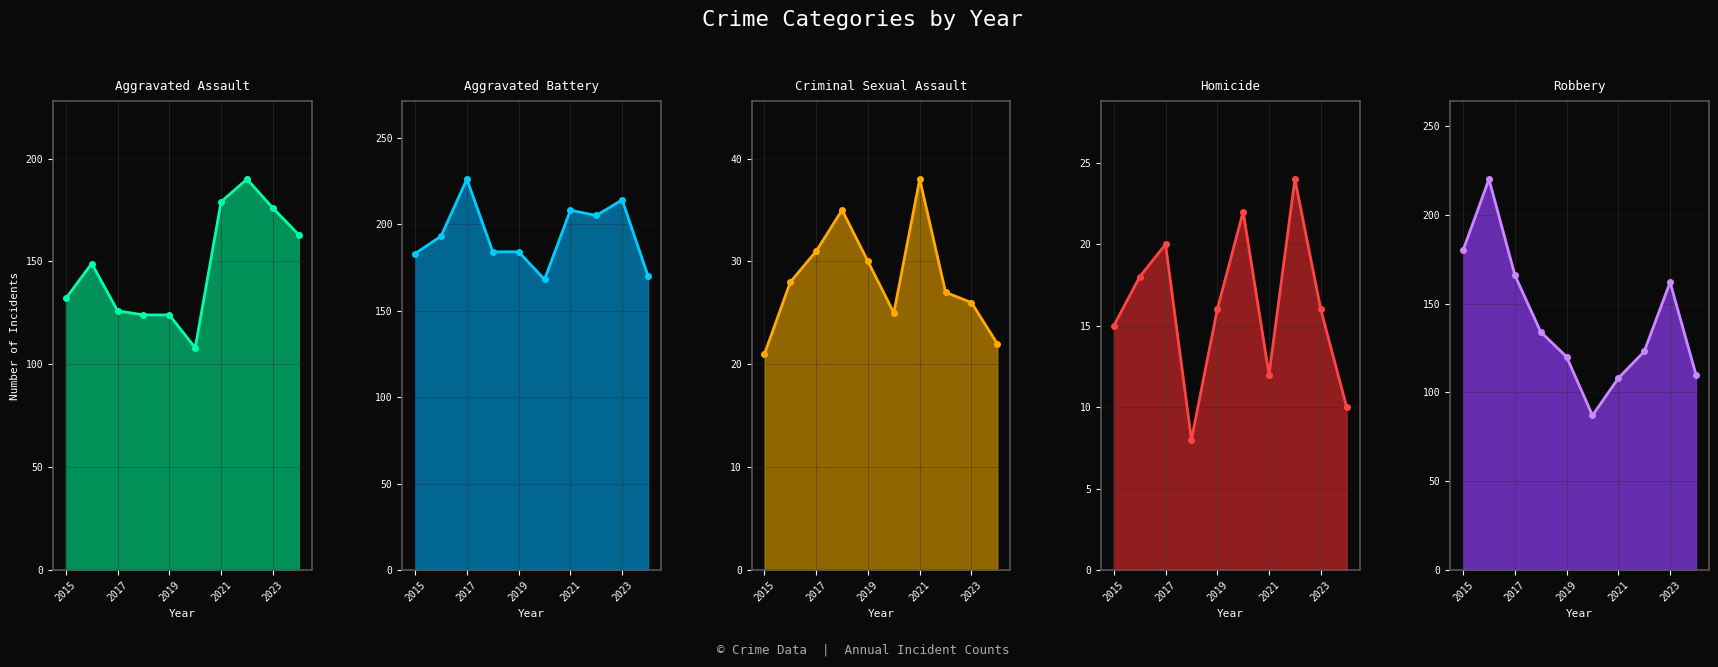

How many values in the Homicide series exceed 16?

4